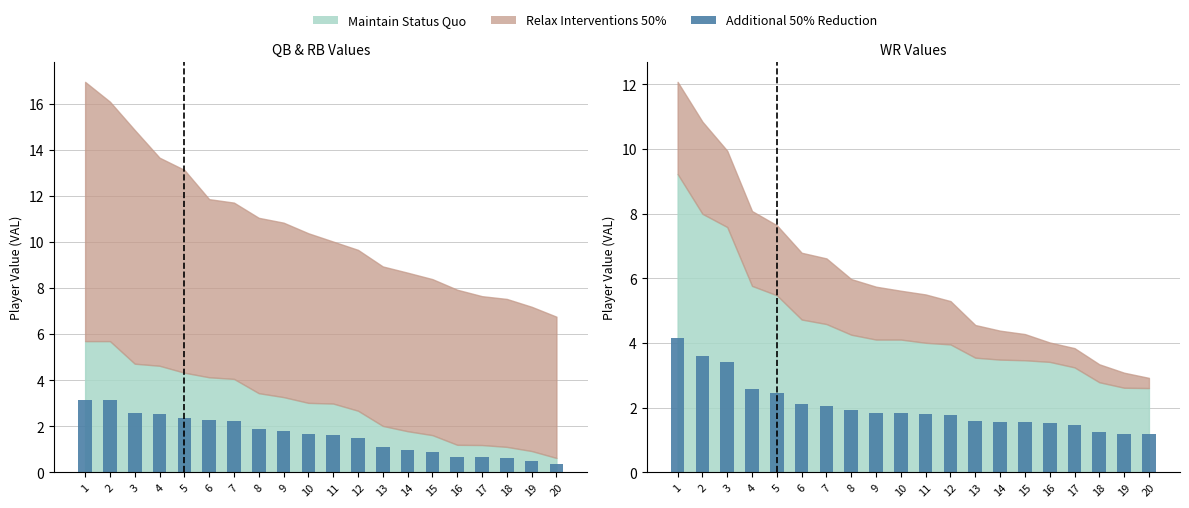

What is the value of the 5th bar from the left?

2.5